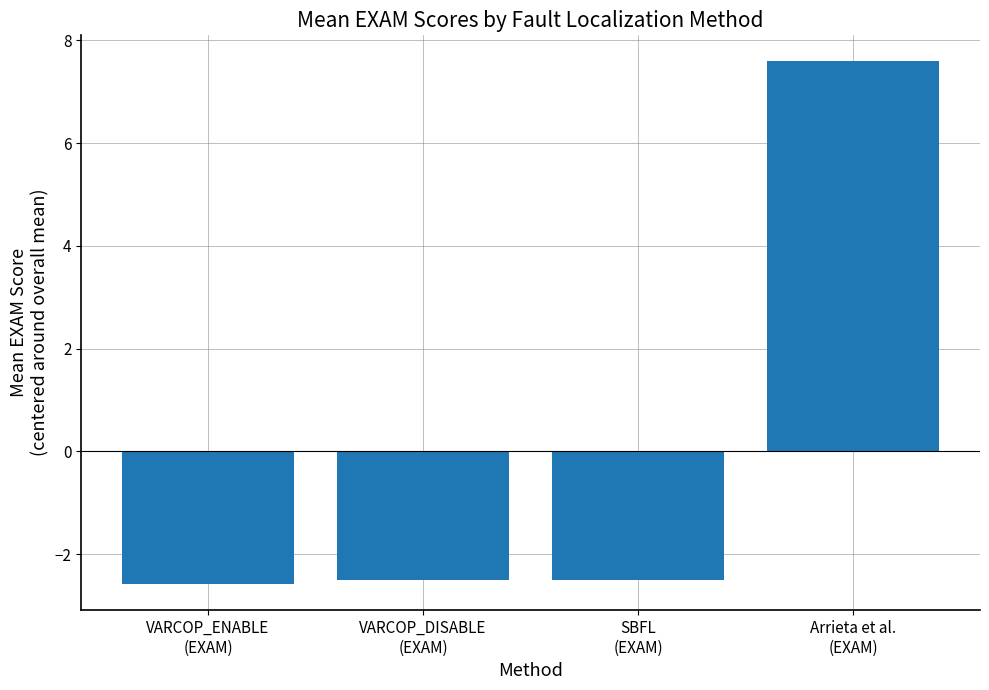

What is the label of the 4th bar from the left?

Arrieta et al.
(EXAM)